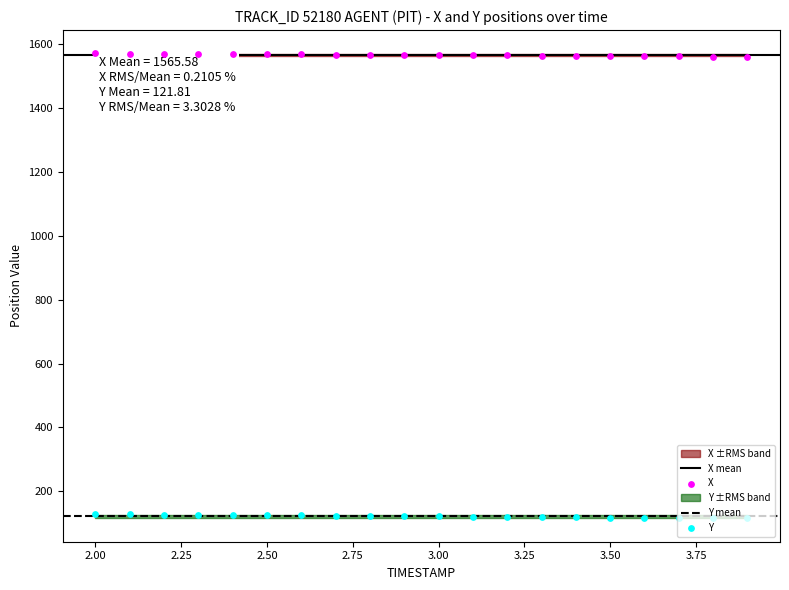

Which series contains the highest Y value?

X